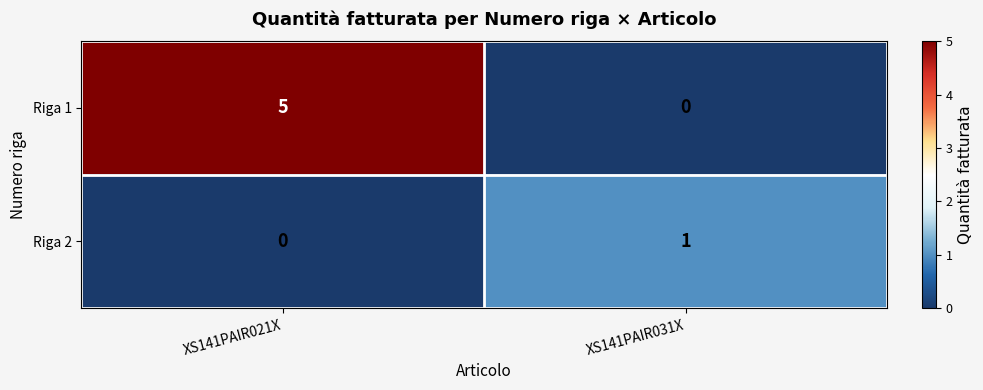

Which series changed the most between XS141PAIR021X and XS141PAIR031X?

Riga 1